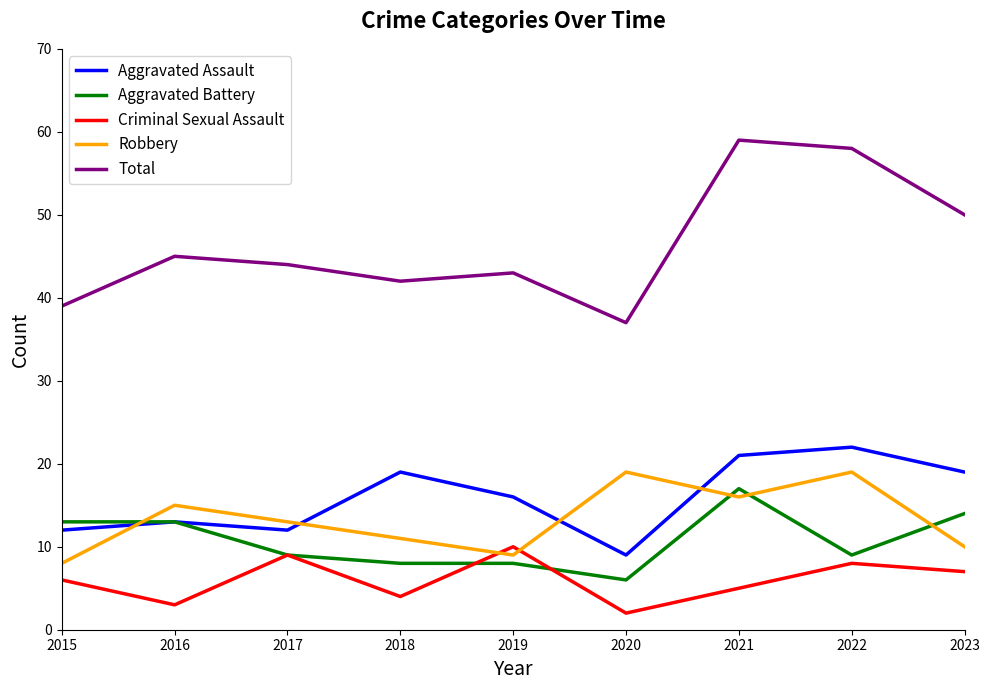

Where does the Aggravated Assault series first go above 16?

2018